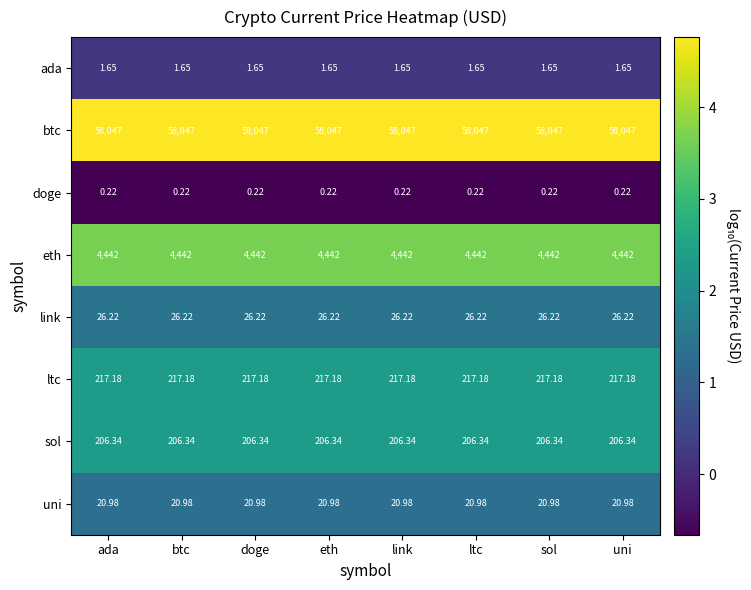

Rank the series by their maximum value, from lowest to highest.

doge, ada, uni, link, sol, ltc, eth, btc